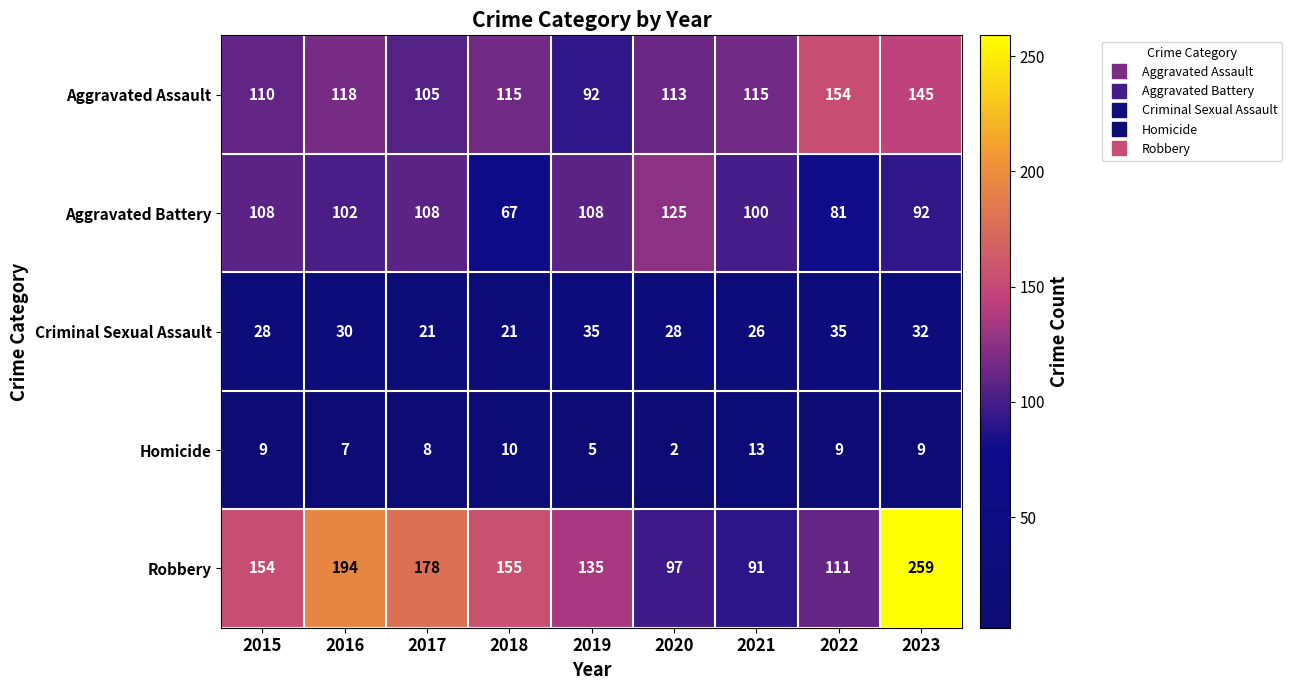

Rank the series by their maximum value, from highest to lowest.

Robbery, Aggravated Assault, Aggravated Battery, Criminal Sexual Assault, Homicide